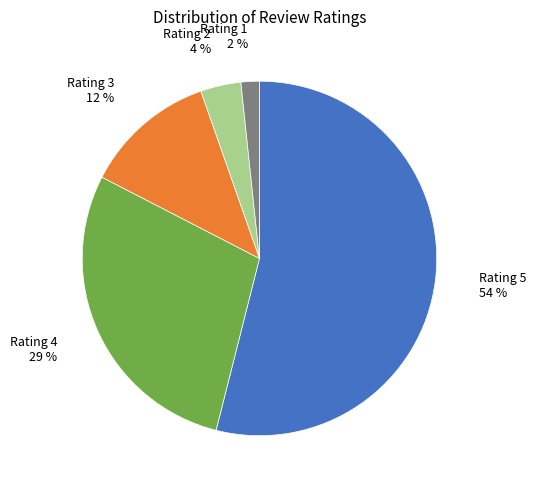

Combined, do Rating 4 and Rating 1 account for over 50%?

No